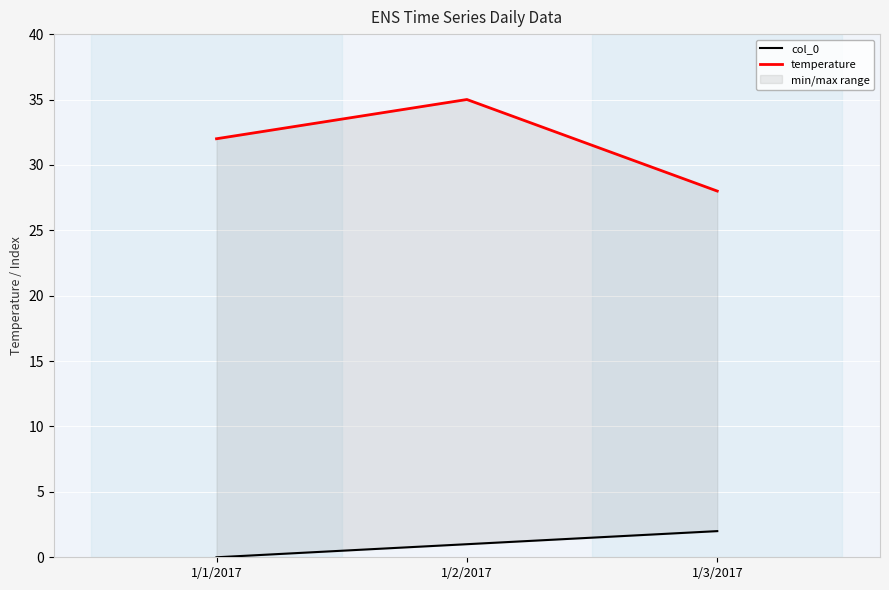

Reading right to left, list all the values displayed in this chart.

col_0: 2	1	0
temperature: 28	35	32